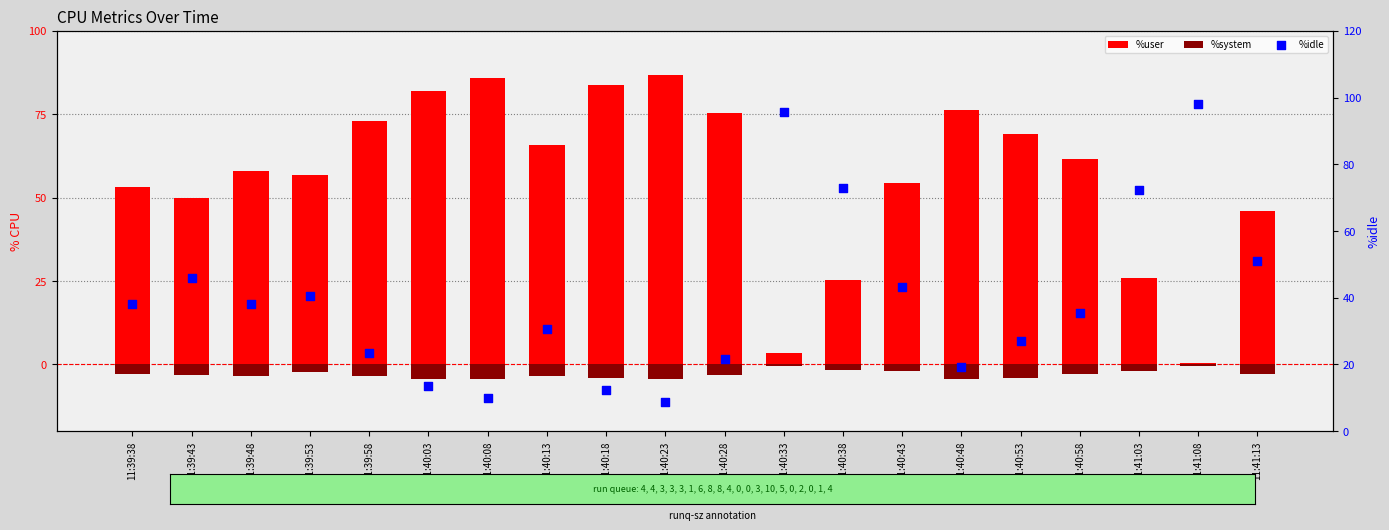

What are all the series names shown in the legend?

%user, %system, %idle